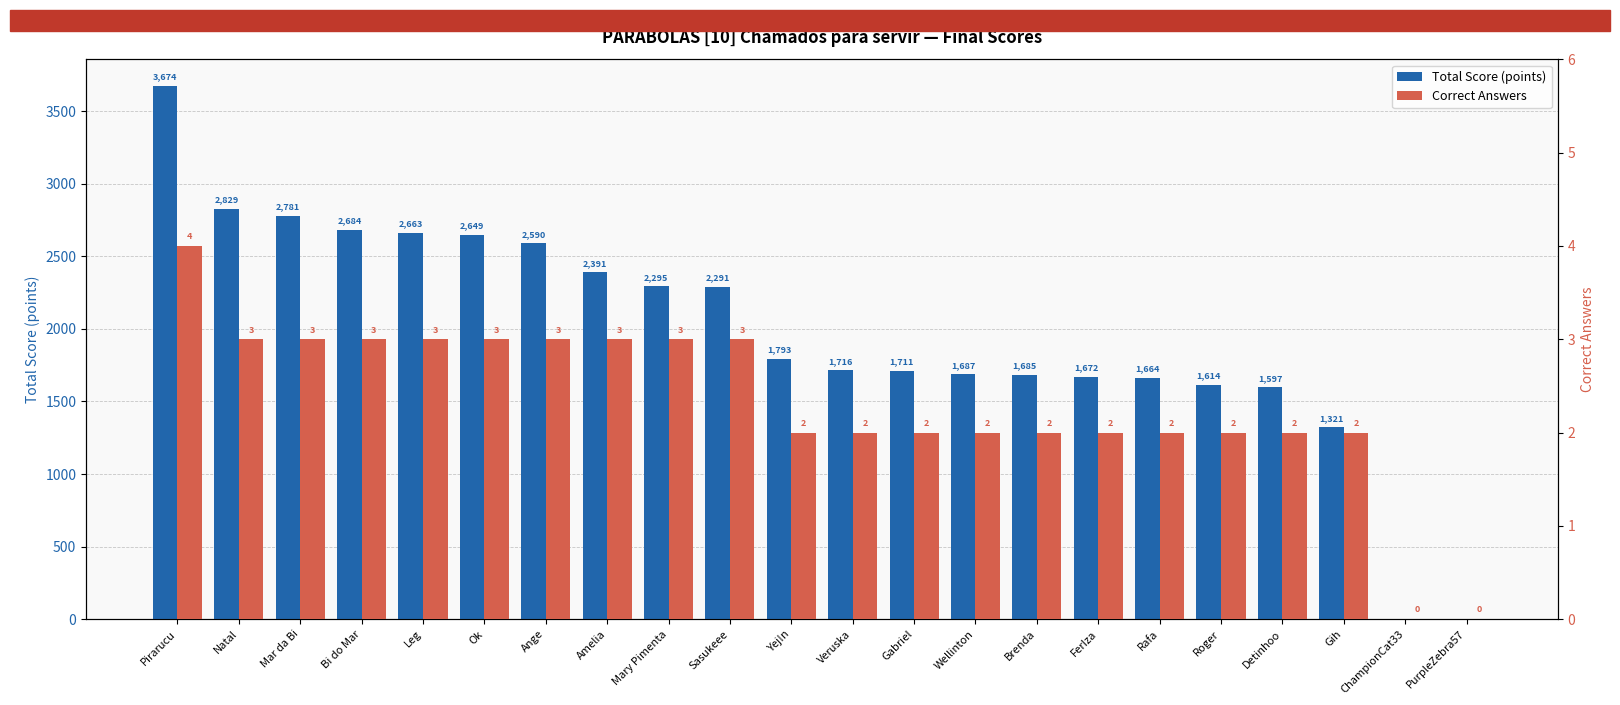

What is the maximum value shown in the chart?

3674